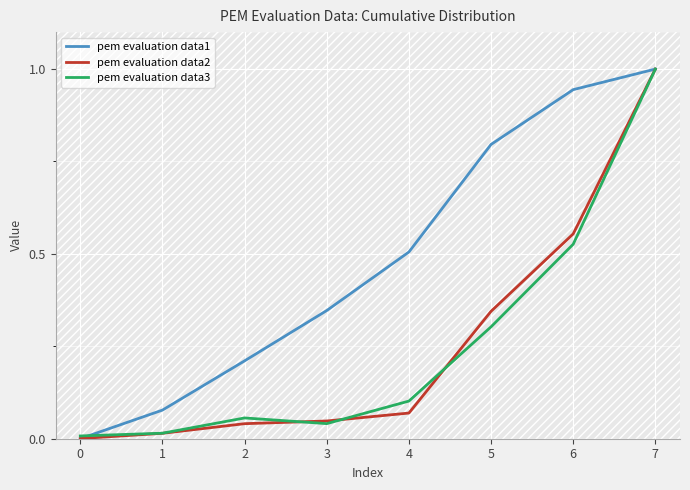

What is the maximum value for pem evaluation data3?

1.0